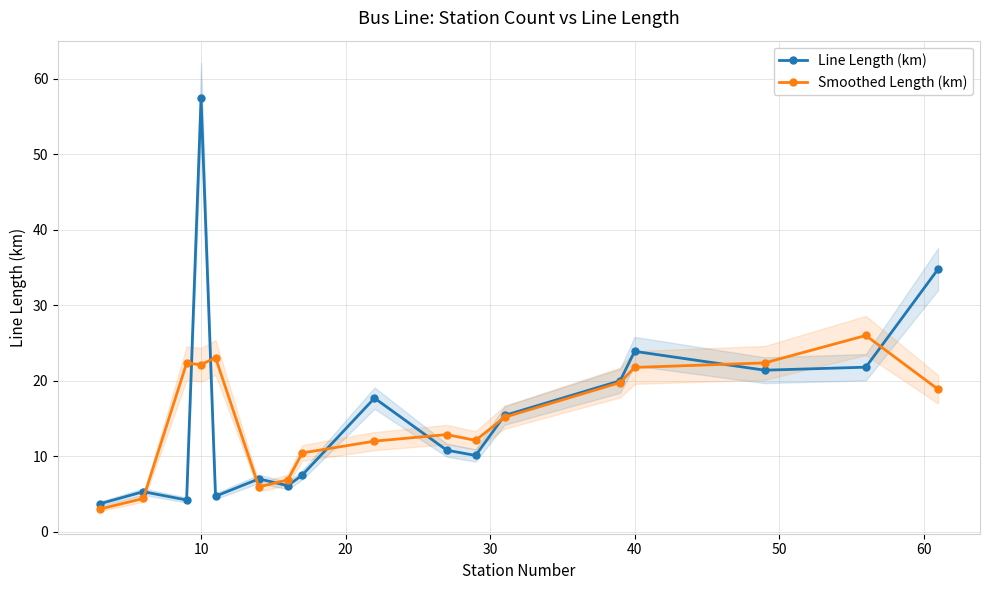

What is the value of the Line Length (km) point at the 11th from the left?

5.3